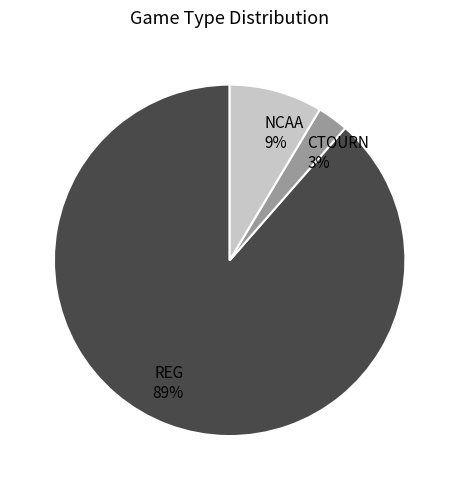

Which category has the biggest portion of the pie?

REG